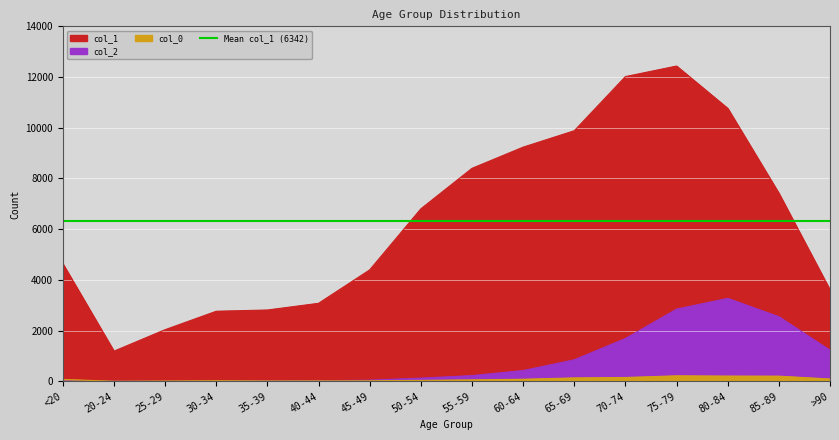

What is the sum of the col_0 values at 45-49 and 70-74?

176